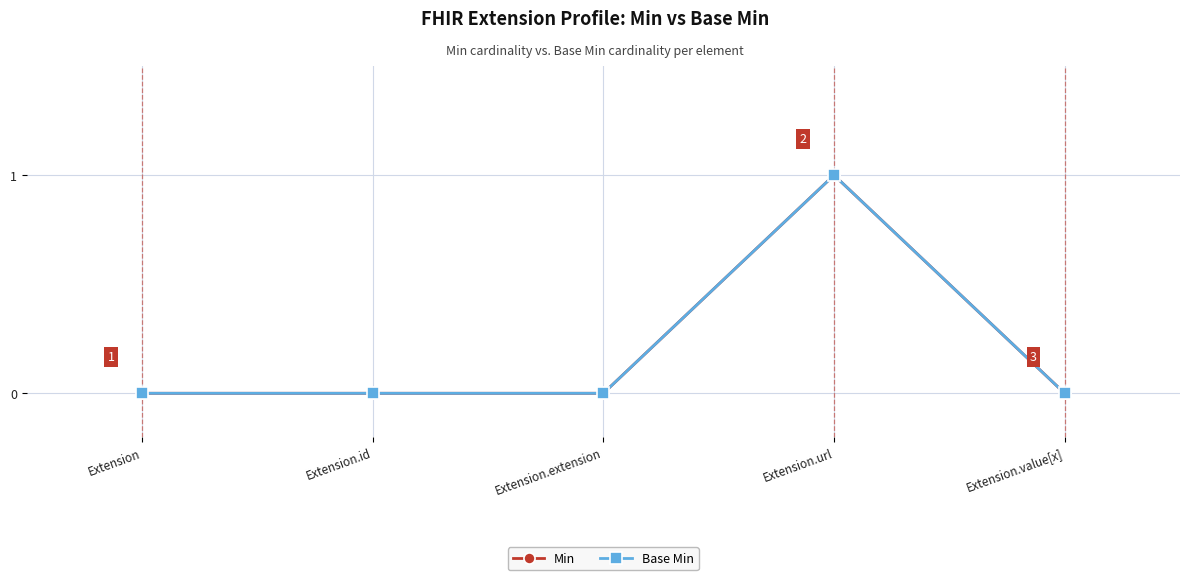

True or false: Min has a value of 0 at Extension.value[x].

False